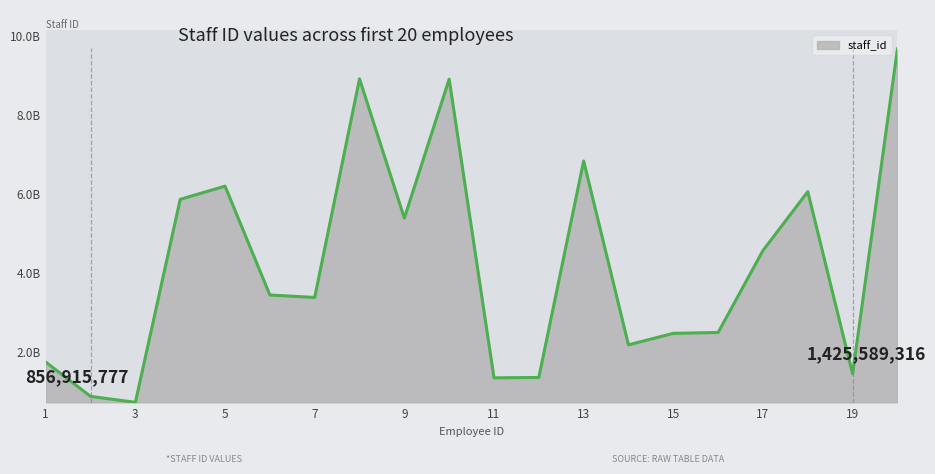

Reading left to right, list all the values displayed in this chart.

1=1726565343	2=856915777	3=706063309	4=5850741887	5=6183993816	6=3426205904	7=3363834306	8=8902932656	9=5374871579	10=8896286417	11=1327160137	12=1336418397	13=6821512876	14=2162788624	15=2454799359	16=2476096857	17=4552905597	18=6044467880	19=1425589316	20=9662185674